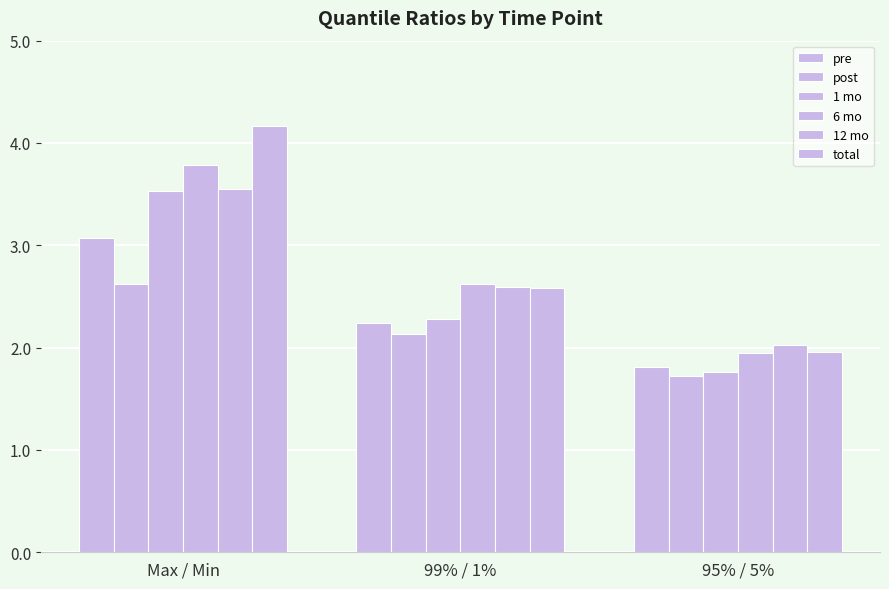

Which series has the largest total across all categories?

total